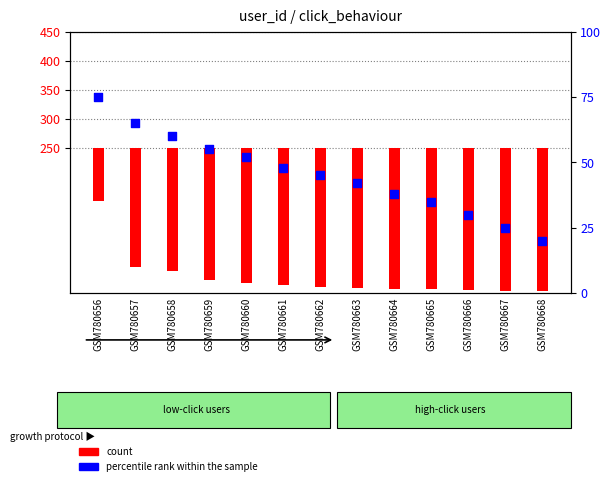

Which has a higher value, GSM780661 or GSM780660?

GSM780660